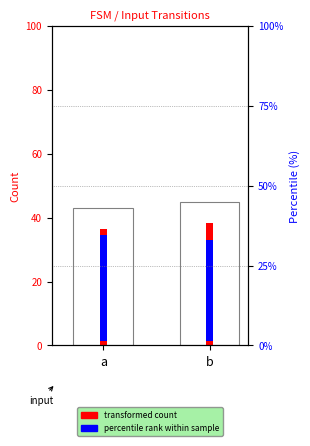

Does the chart contain stacked bars?

No